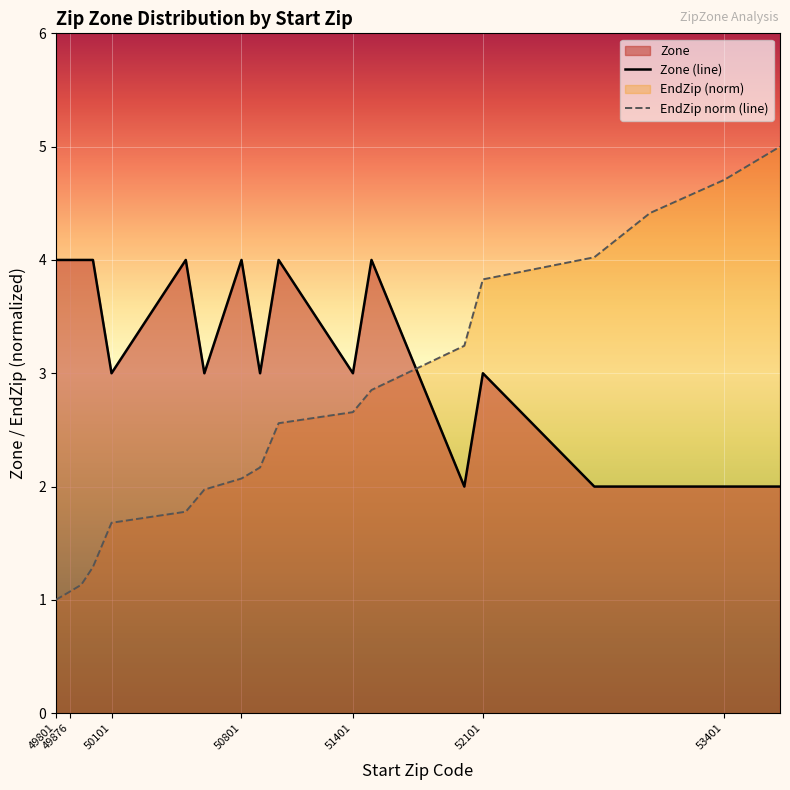

How many interior local valleys does the Zone (line) series have?

5